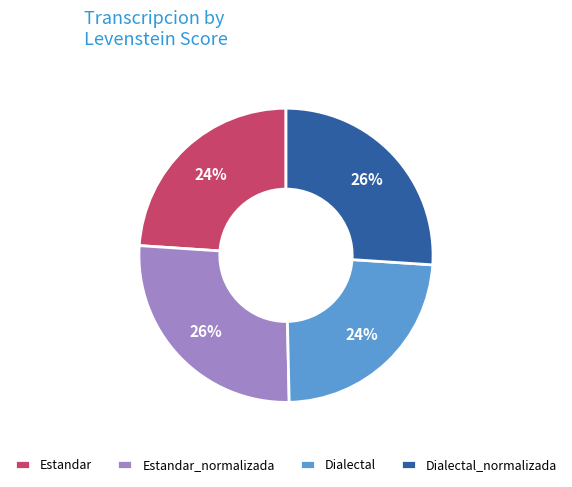

To the nearest percent, what percentage of the pie is Estandar_normalizada?

26%